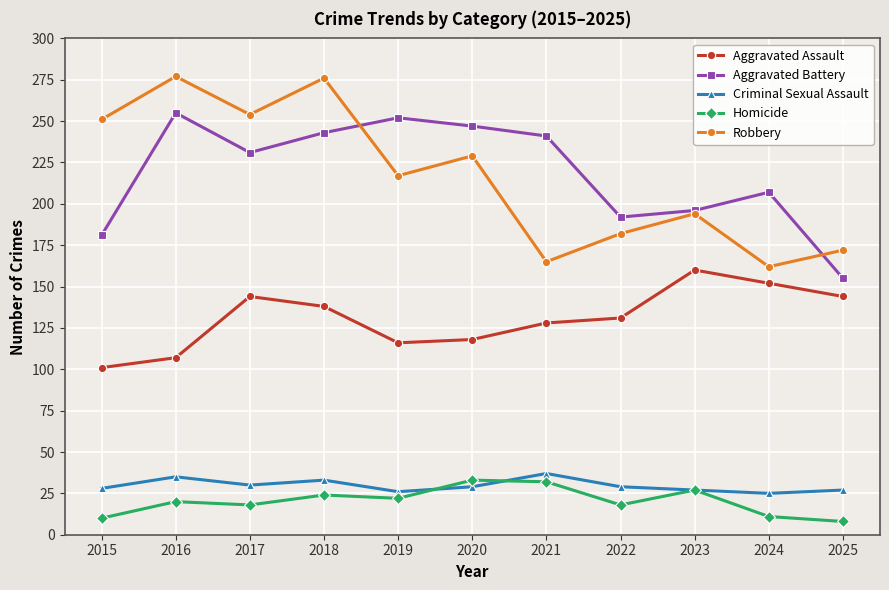

The Aggravated Assault series shows 144 at 2025. True or false?

True